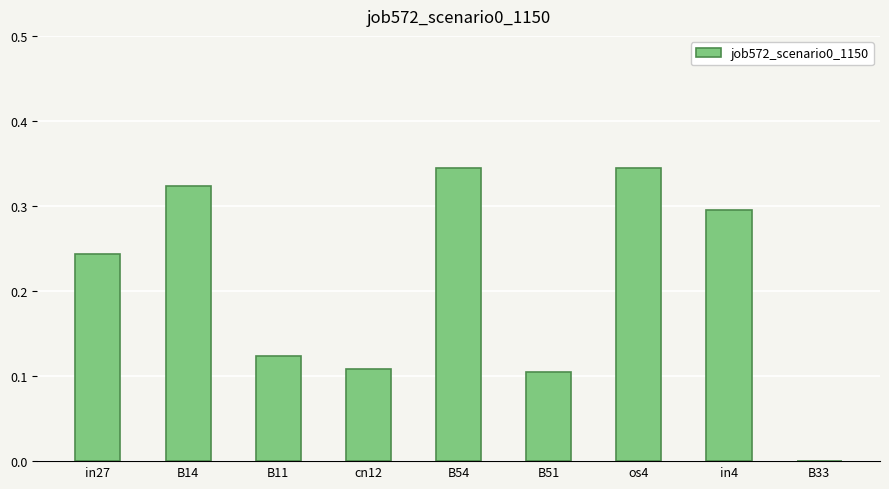

True or false: the data shows 0.2 at in4.

False